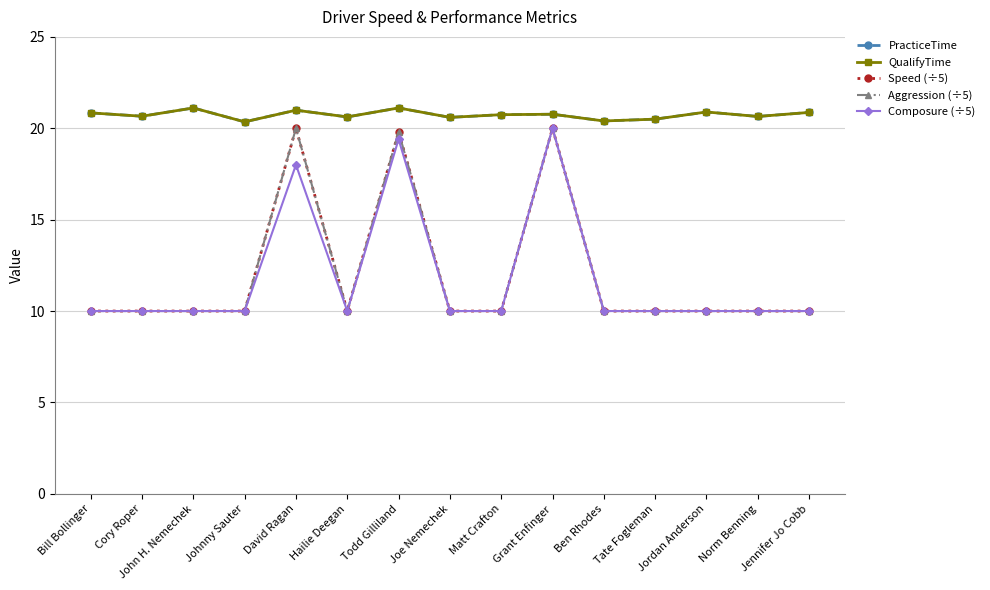

True or false: Composure (÷5) has more than 0 interior local peaks.

True